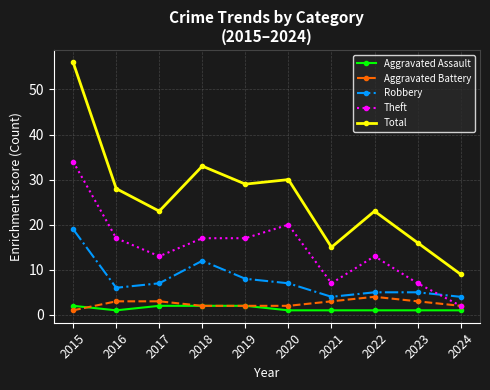

At which category does Robbery reach its first local peak?

2018